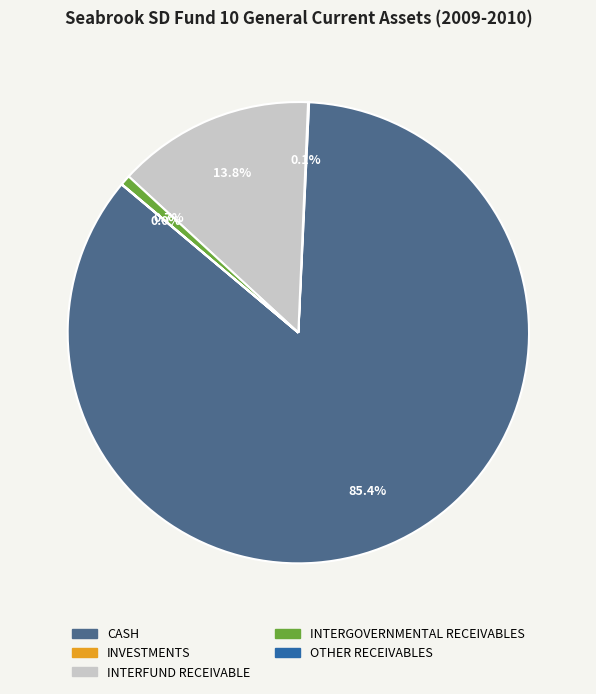

Between CASH and INTERGOVERNMENTAL RECEIVABLES, which is larger?

CASH